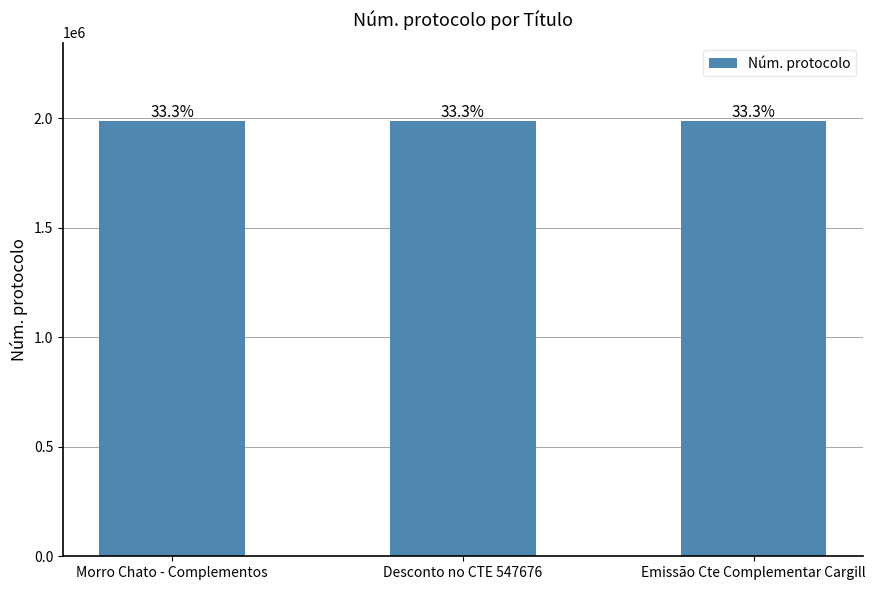

Between Morro Chato - Complementos and Desconto no CTE 547676, which is larger?

Desconto no CTE 547676